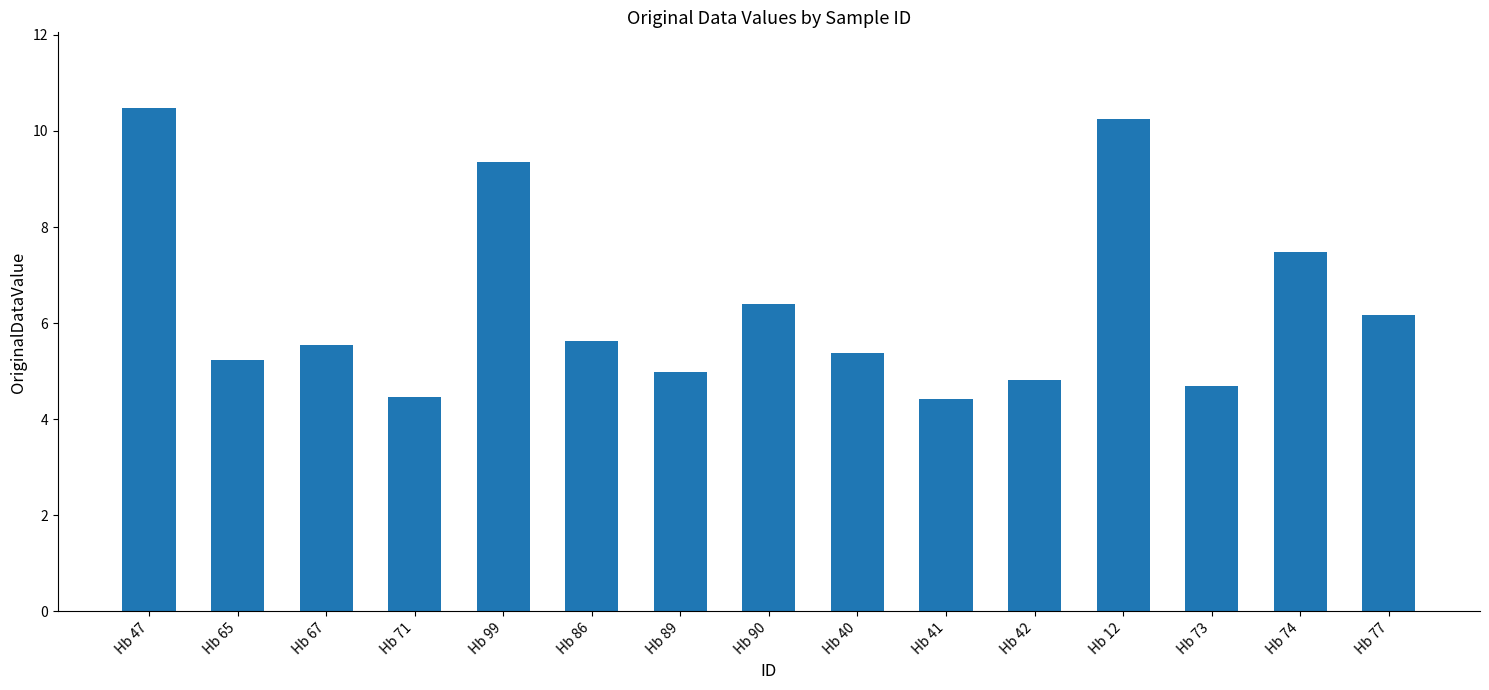

What position from the left is Hb 40?

9